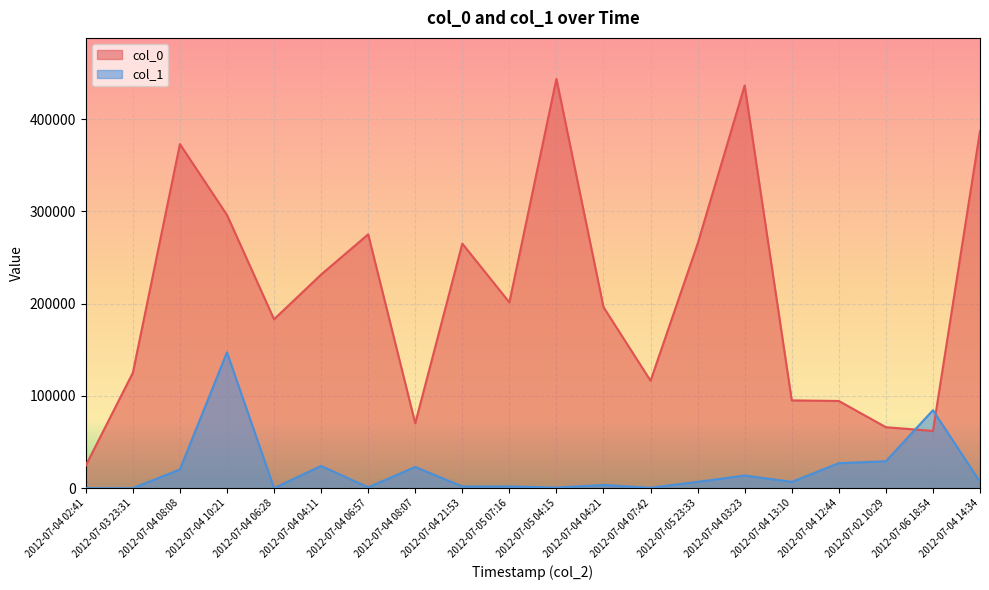

Which series has the largest total across all categories?

col_0